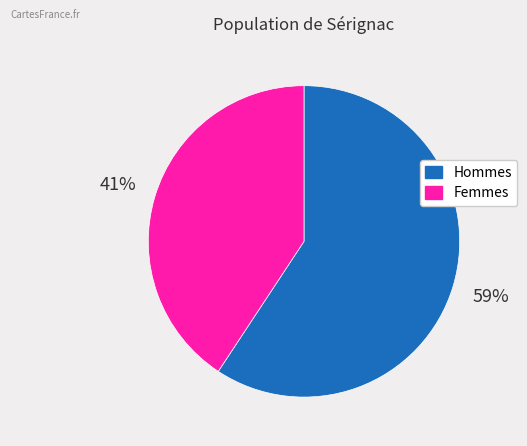

Is there any slice that represents more than half of the pie?

Yes